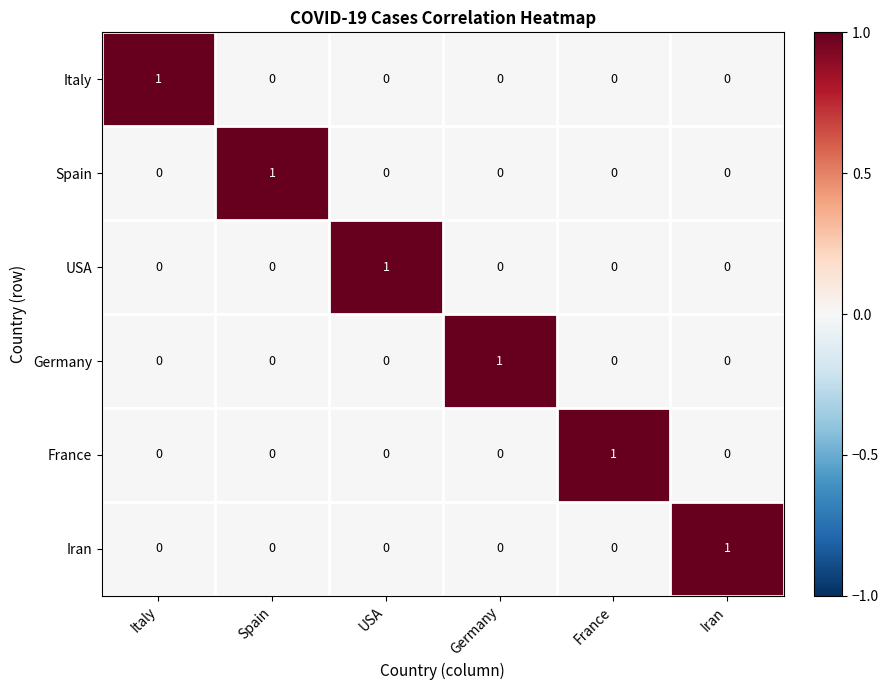

How many Germany values are between 0 and 1?

6